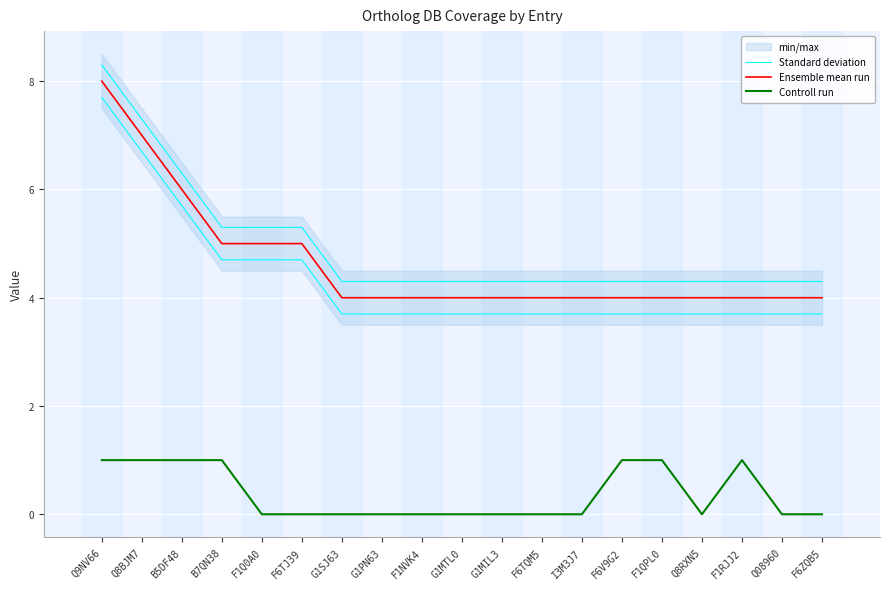

True or false: Ensemble mean run has more than 0 points higher than both neighbors.

False